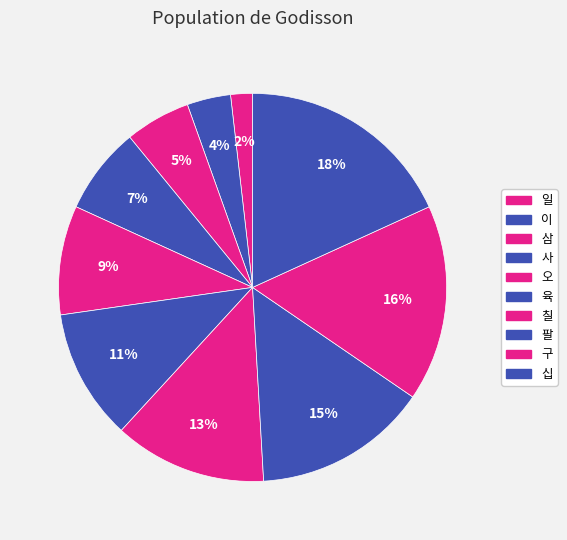

What percentage do 이 and 삼 together represent?

9.1%